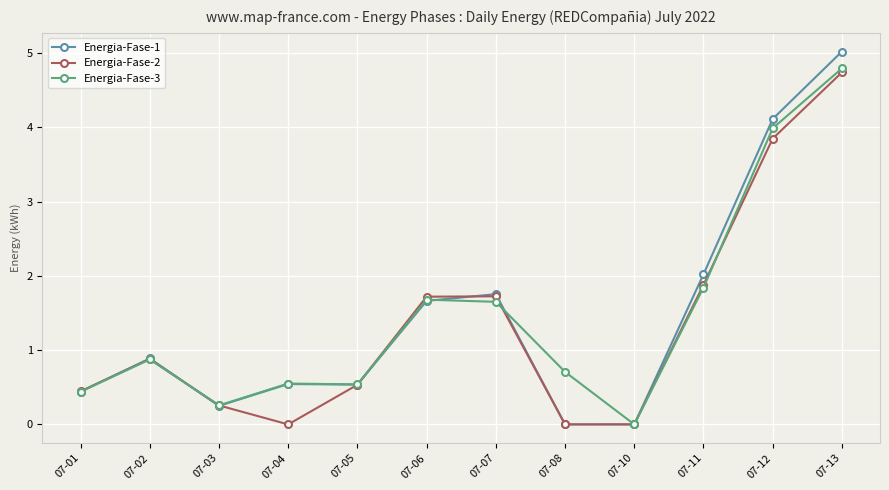

How many interior local valleys does the Energia-Fase-2 series have?

2